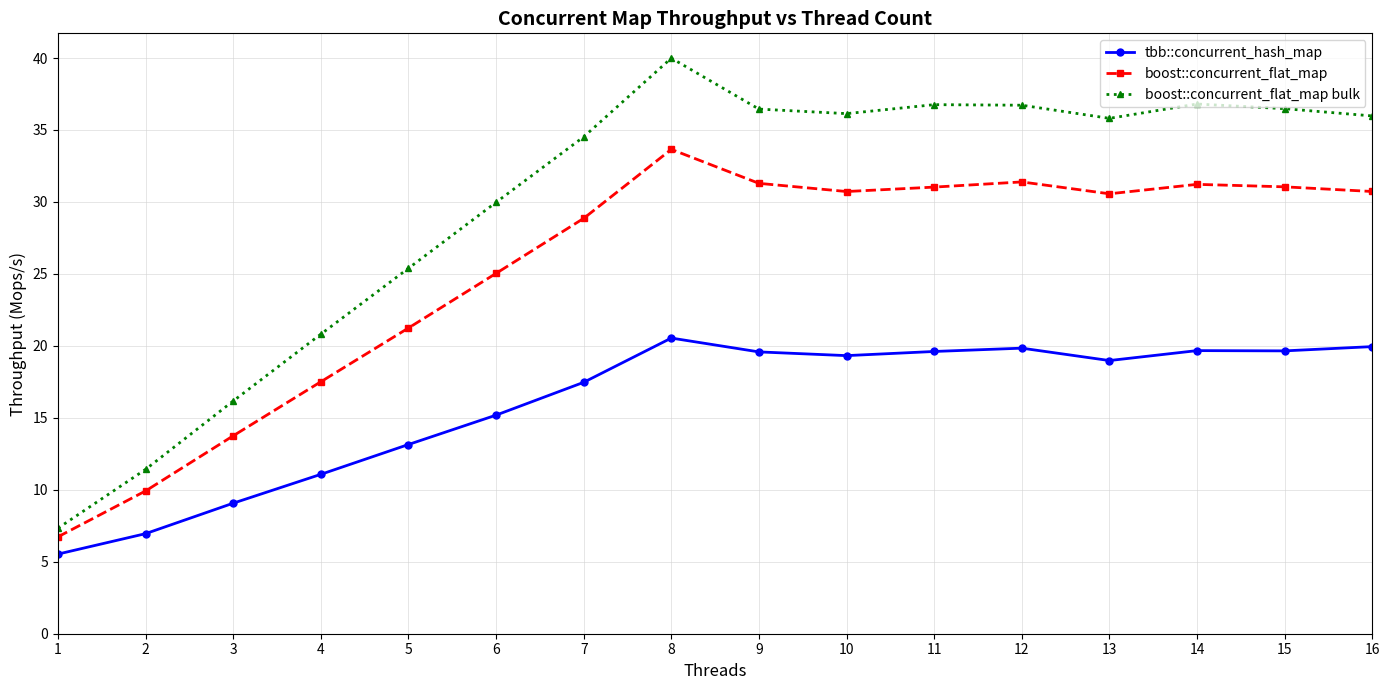

How many lines are shown in the chart?

3